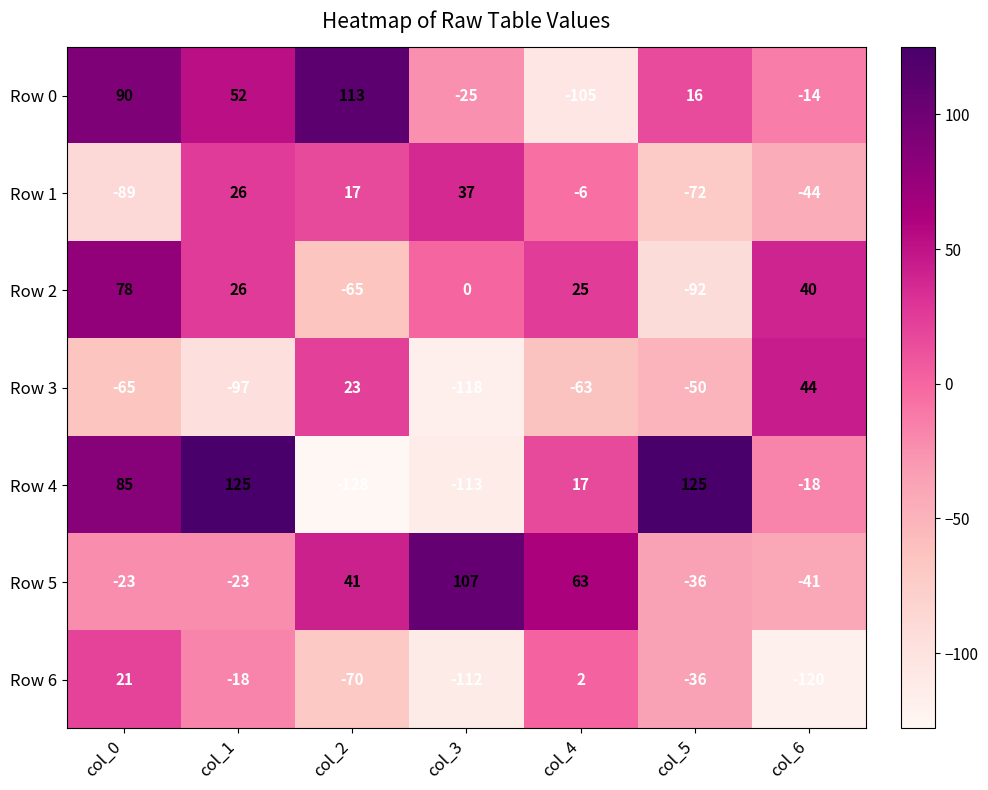

Which series has the largest total across all categories?

Row 0